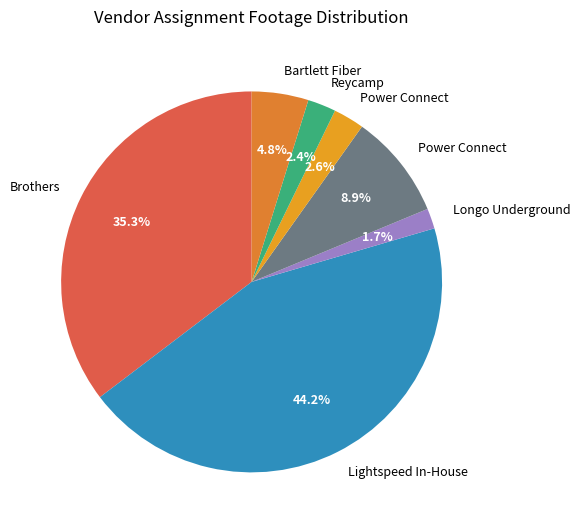

How many slices are in this pie chart?

7